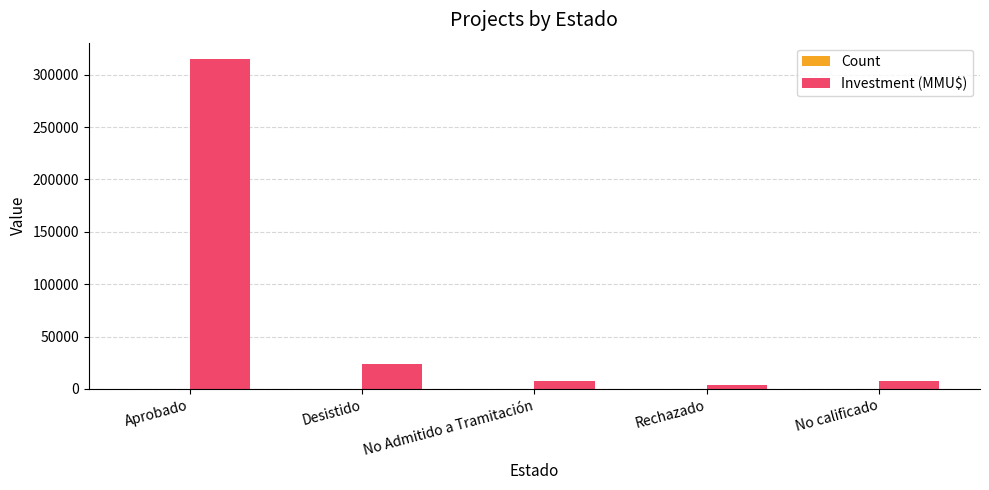

Is it true that Investment (MMU$) equals 314908 at Aprobado?

True